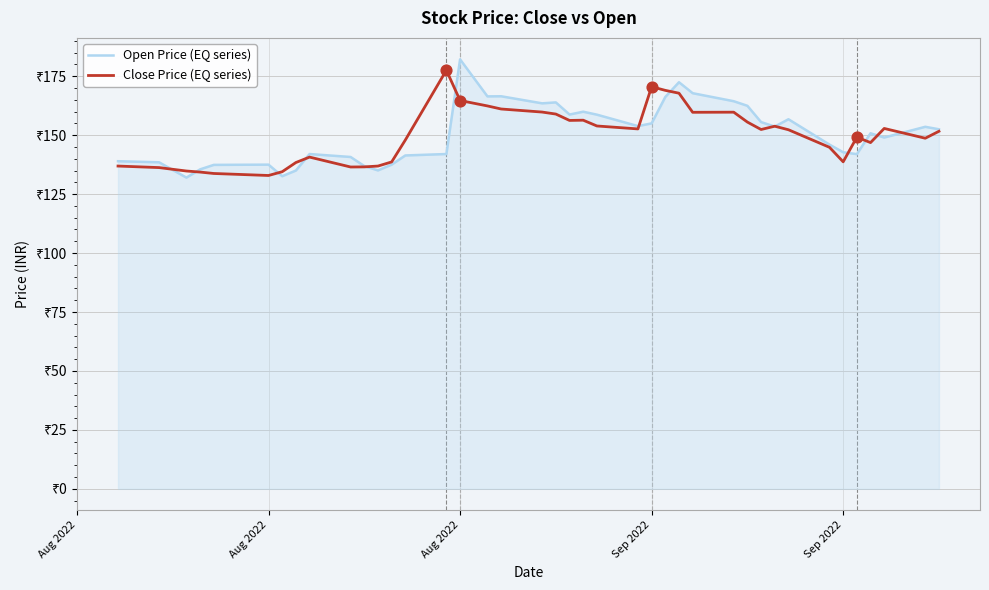

What are all the series names shown in the legend?

Open Price (EQ series), Close Price (EQ series)